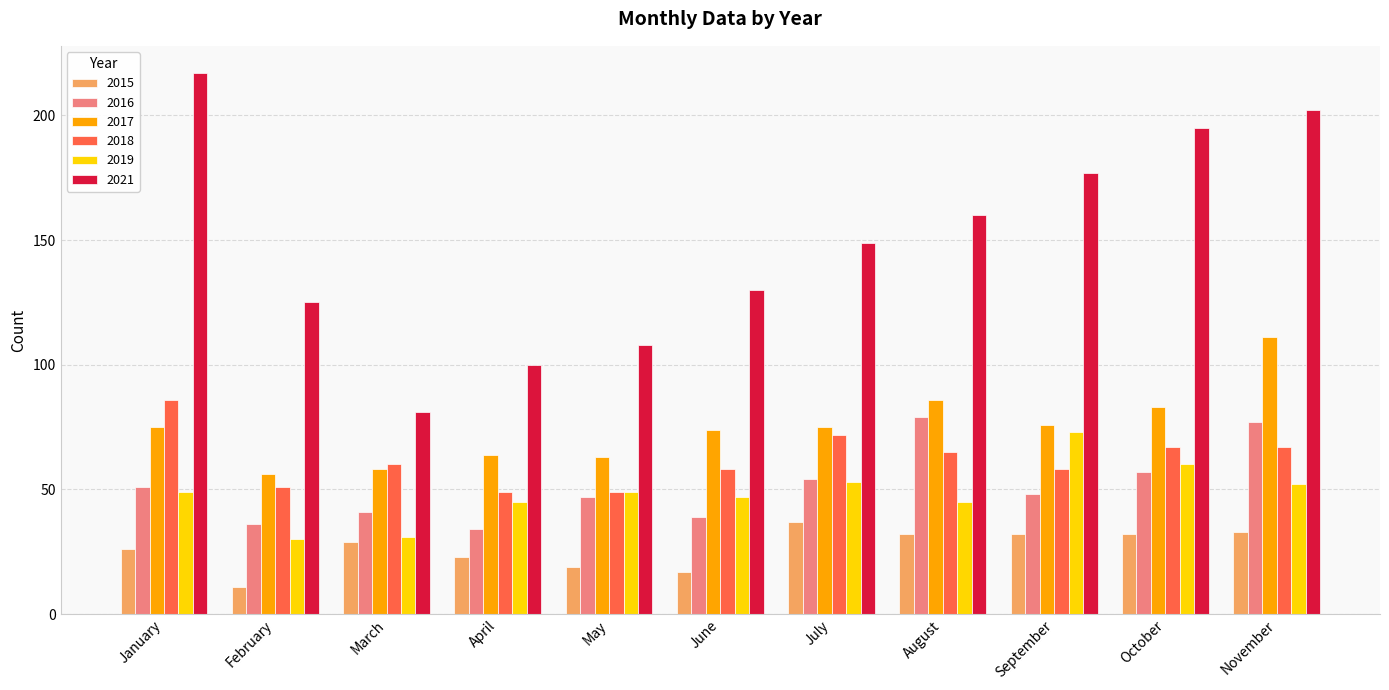

How many series are shown in this chart?

6